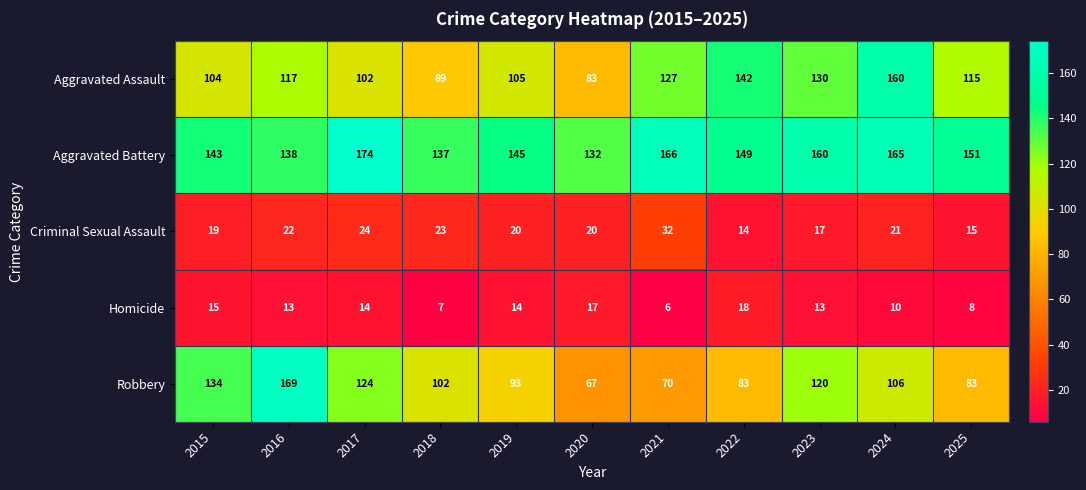

How many distinct data groups are displayed?

5